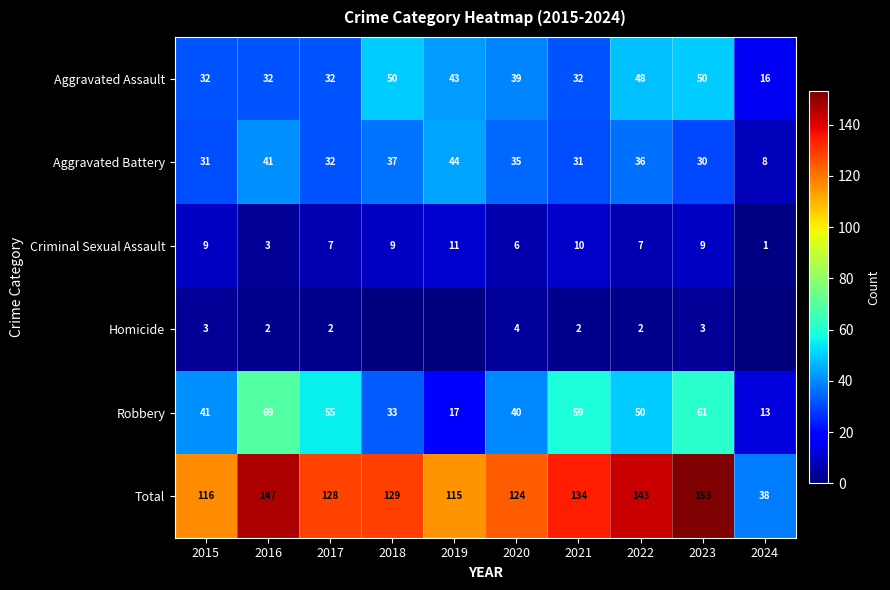

The value of Robbery at 2020 is 40. True or false?

True